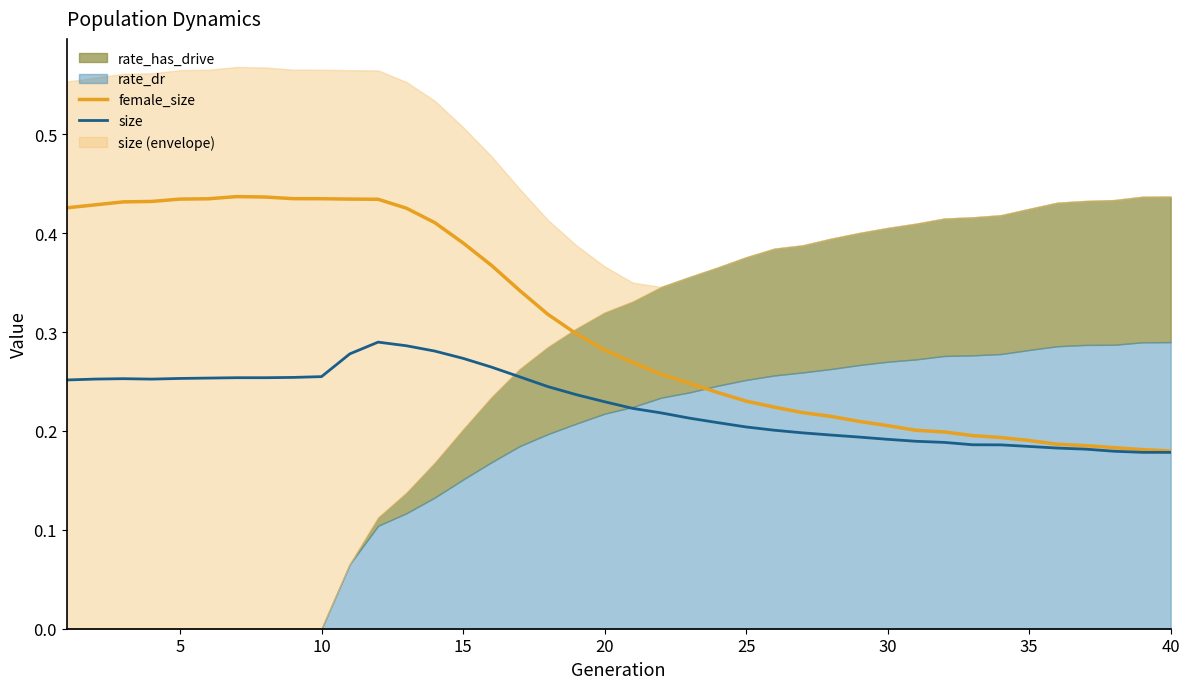

True or false: female_size has a value of 0.3 at 35.

False